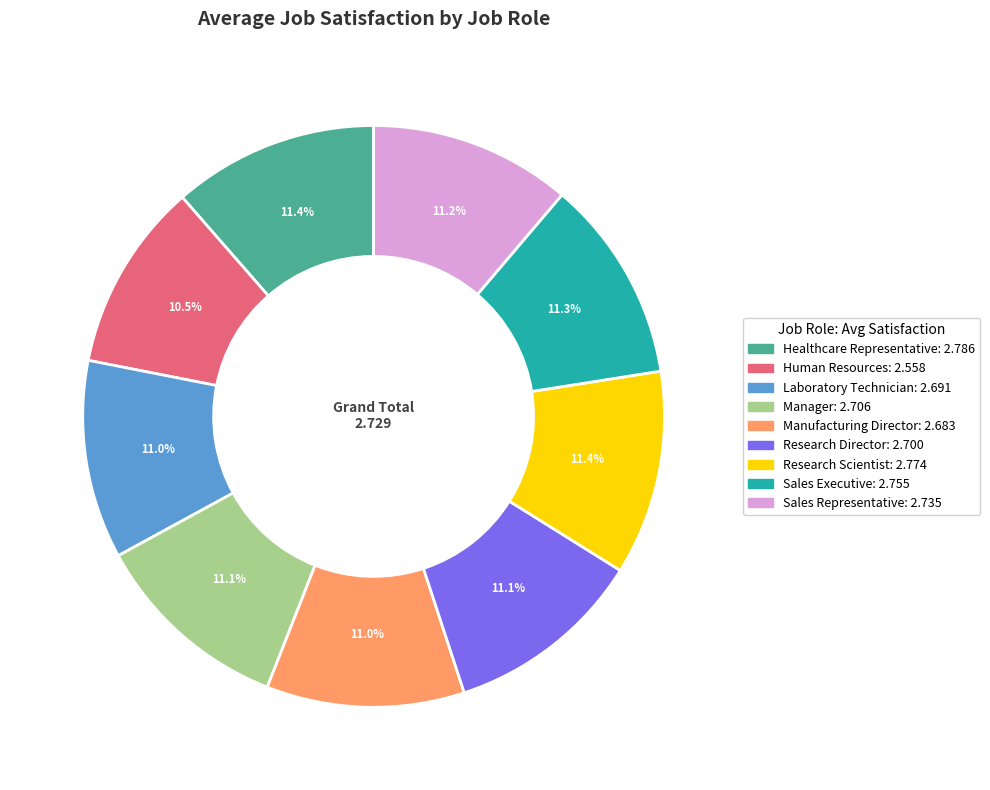

To the nearest percent, what is the combined percentage of Human Resources and Manager?

22%